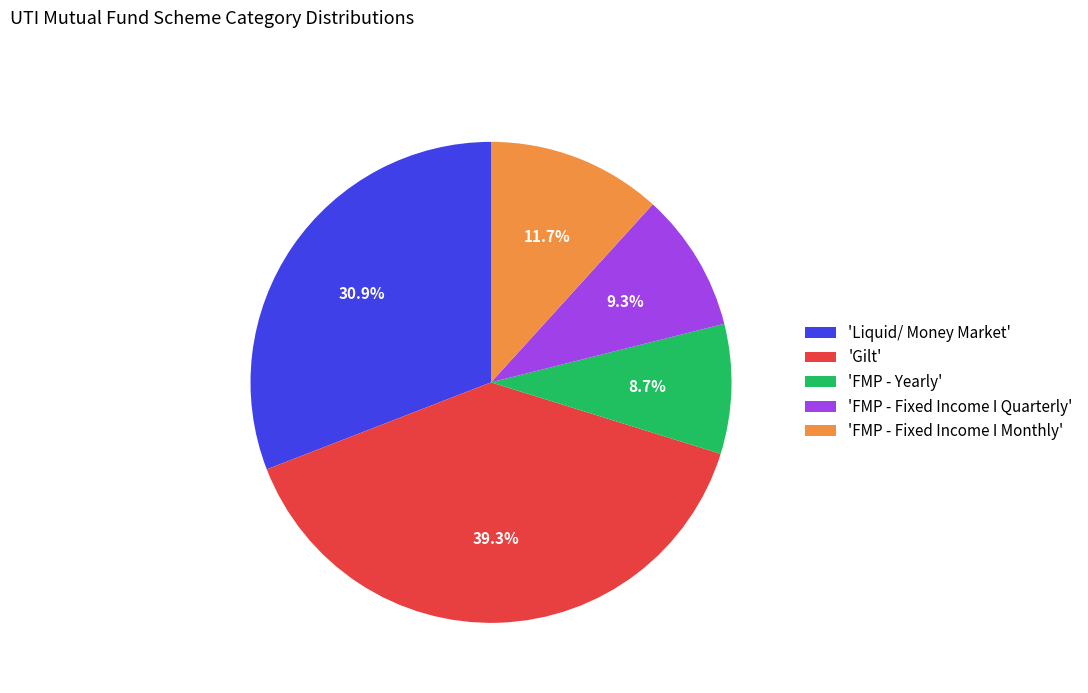

Which has a higher value, 'FMP - Yearly' or 'FMP - Fixed Income I Monthly'?

'FMP - Fixed Income I Monthly'